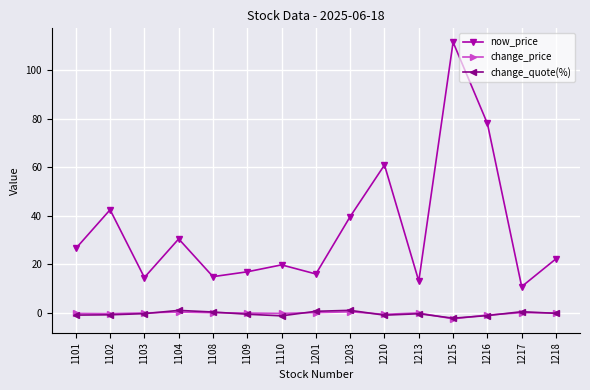

True or false: change_quote(%) has more than 2 interior local peaks.

True